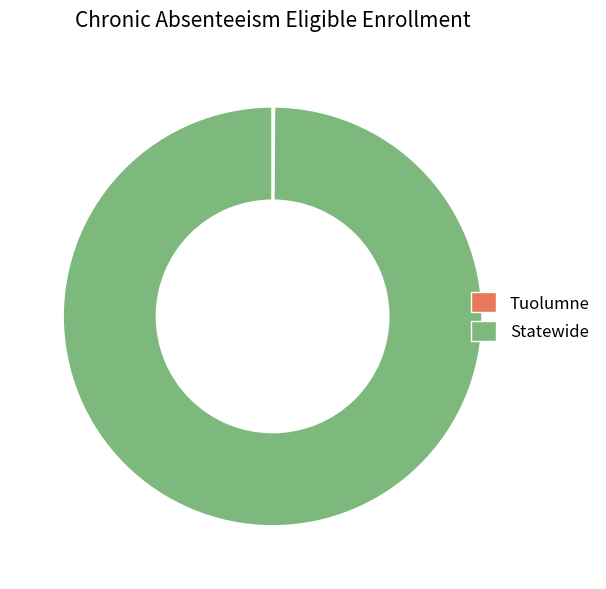

Which slice represents more than half of the pie?

Statewide